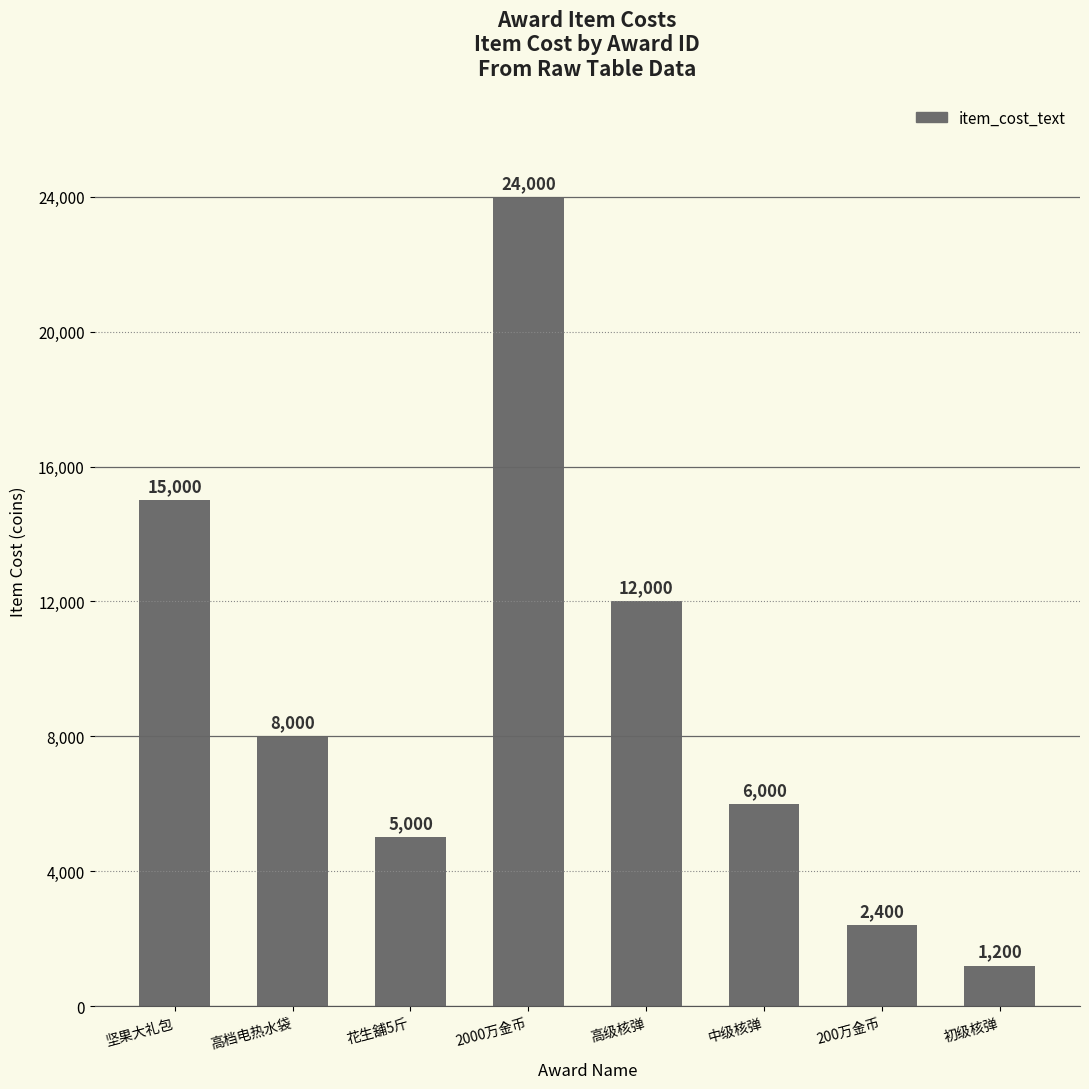

What is the difference between the second highest and second lowest values?

12600